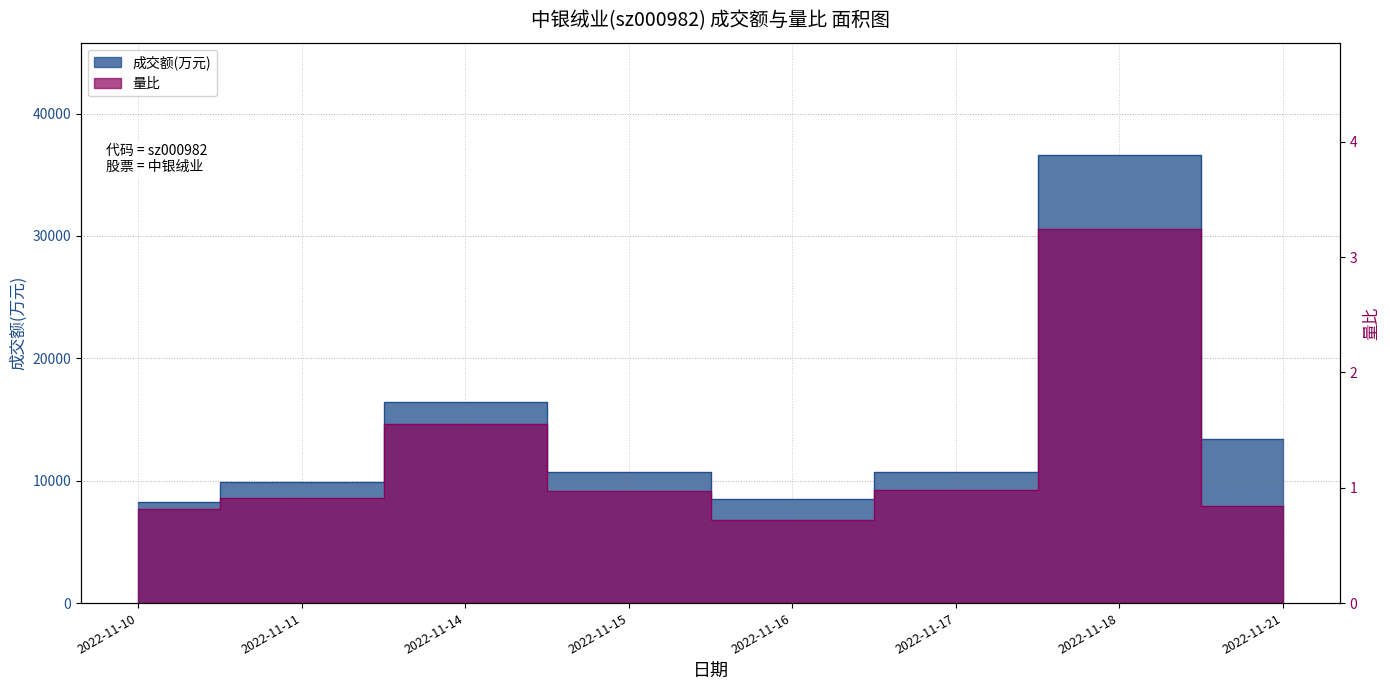

What is the highest value of the 量比 series?

3.2